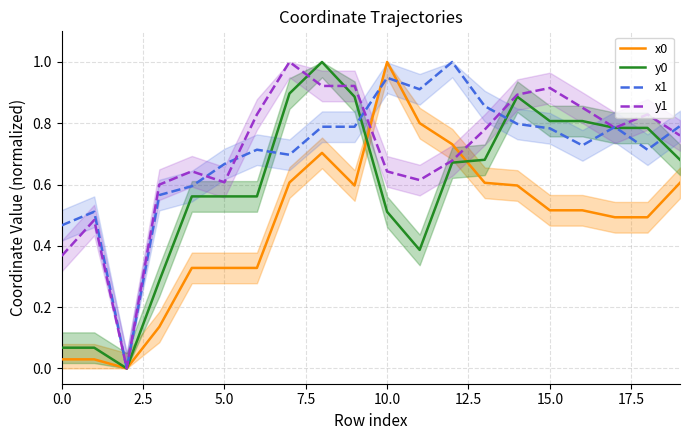

Does the chart have visible grid lines?

Yes